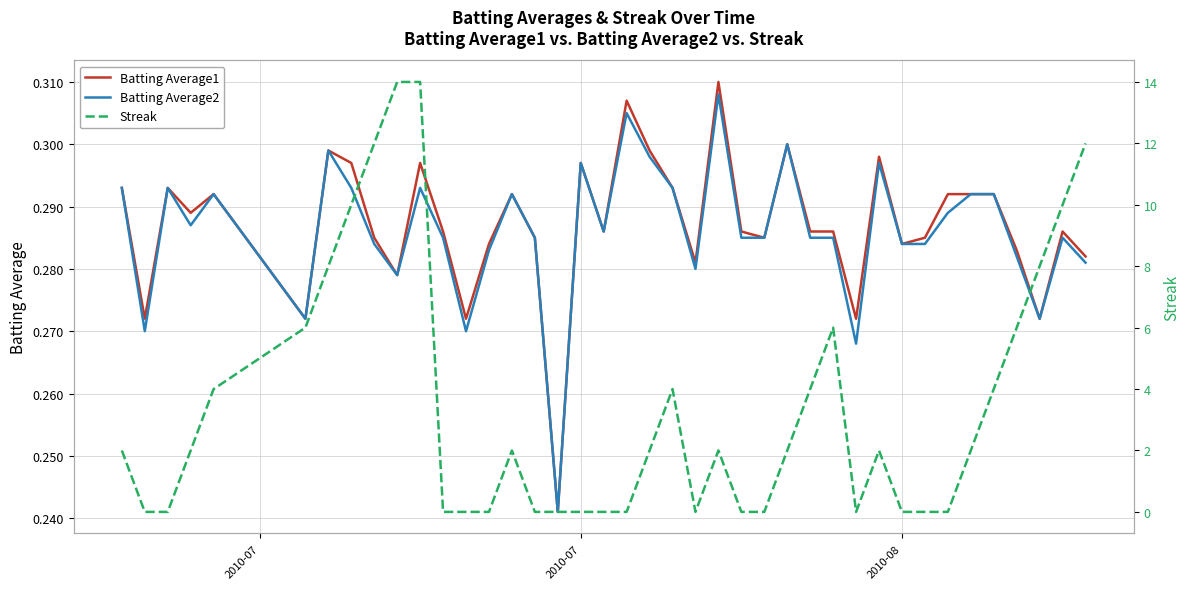

The value of Batting Average2 at 30 is 0.5. True or false?

False